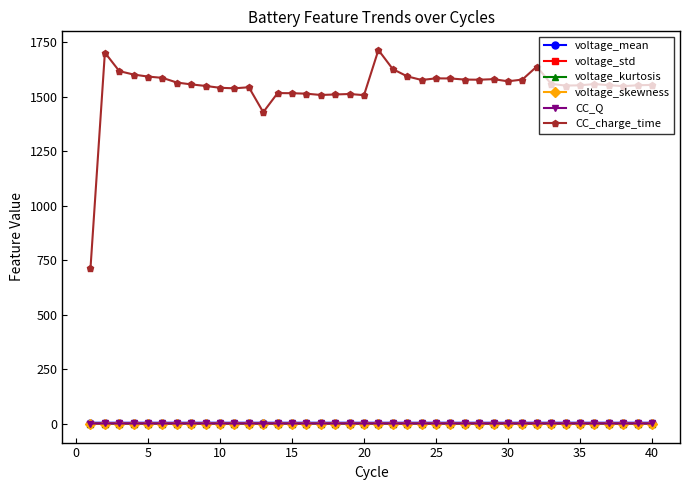

Which series has the widest spread of values?

CC_charge_time